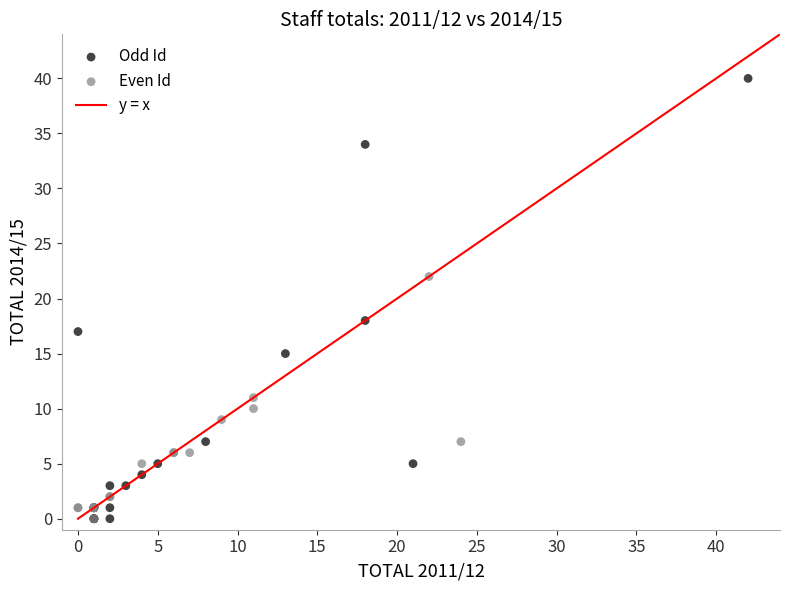

Which series has the largest Y range (max minus min)?

Odd Id